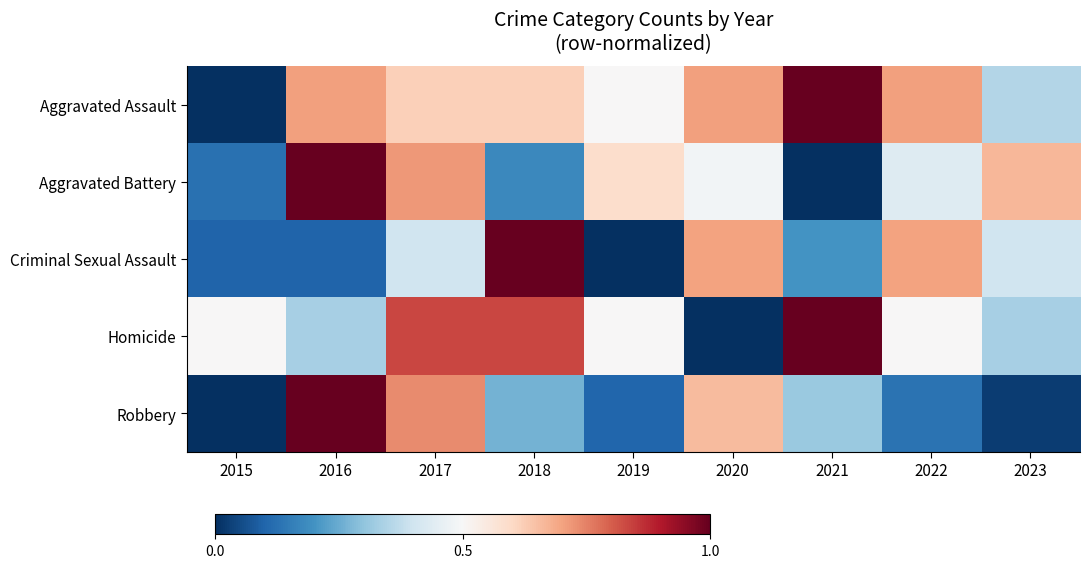

At how many categories does at least one series exceed 0?

9